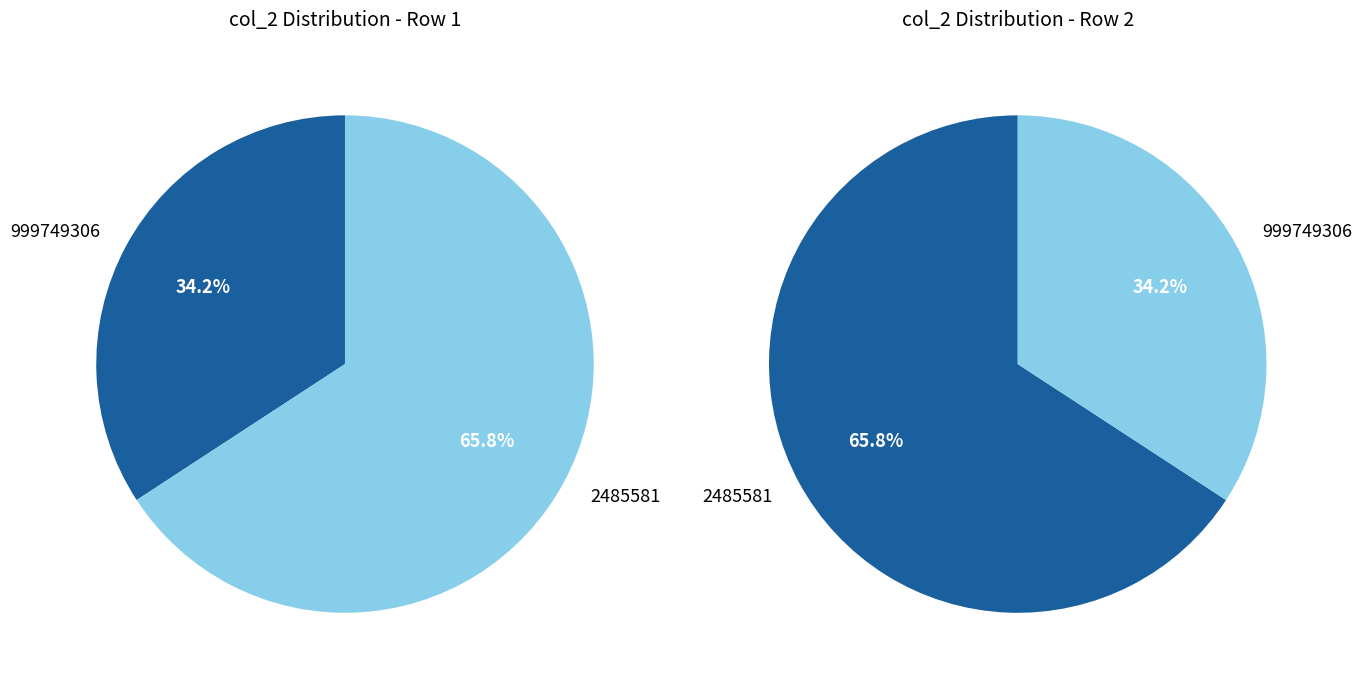

How many slices are in this pie chart?

2